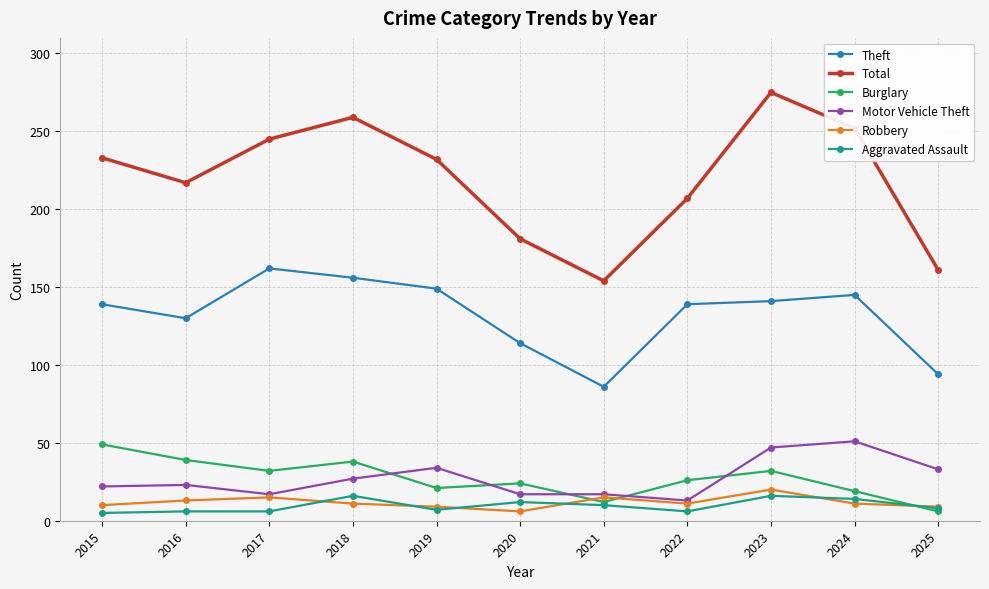

How many lines are shown in the chart?

6